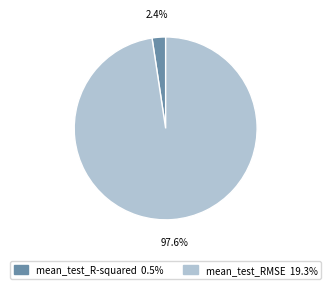

What percentage is NOT represented by mean_test_R-squared?

97.6%